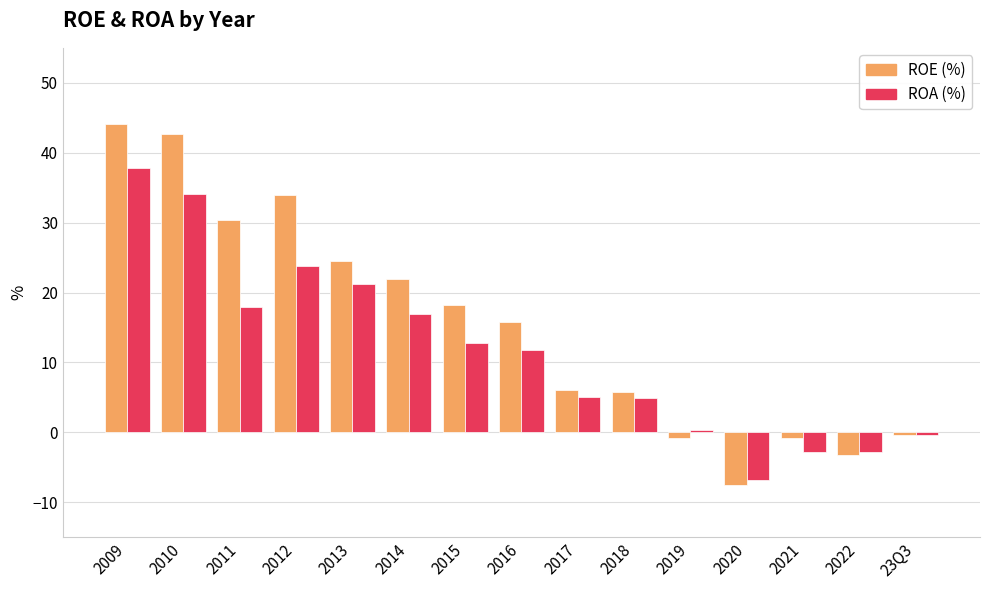

What is the difference between the maximum and minimum values in the ROA (%) series?

44.6